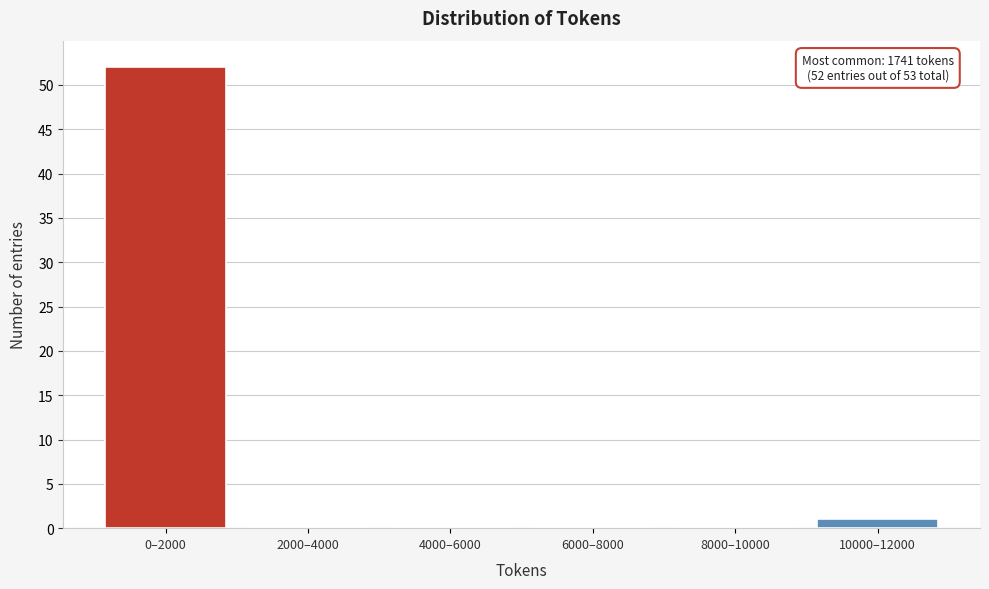

Reading left to right, transcribe all the data shown in this chart.

0–2000=52	2000–4000=0	4000–6000=0	6000–8000=0	8000–10000=0	10000–12000=1